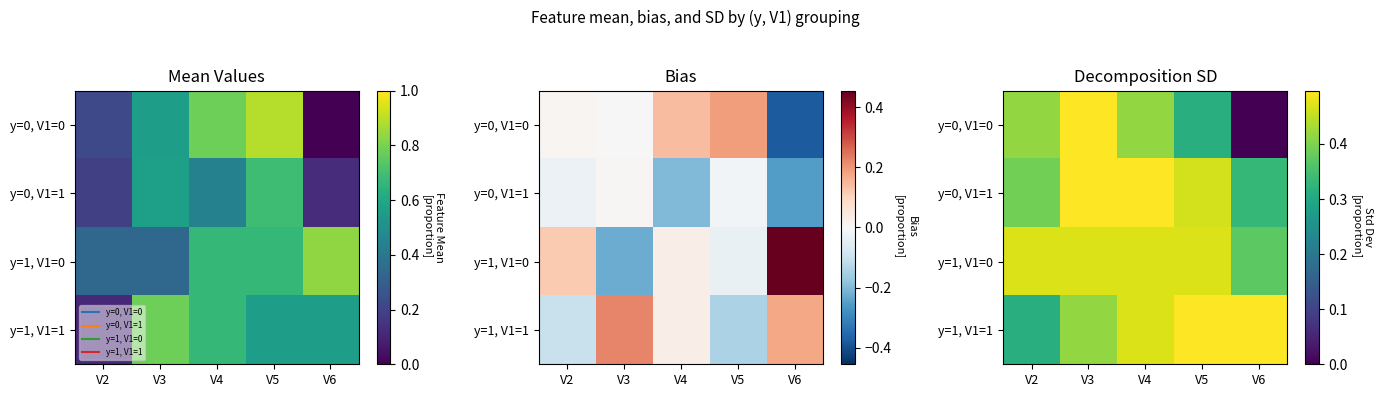

Count the number of data series in this chart.

4